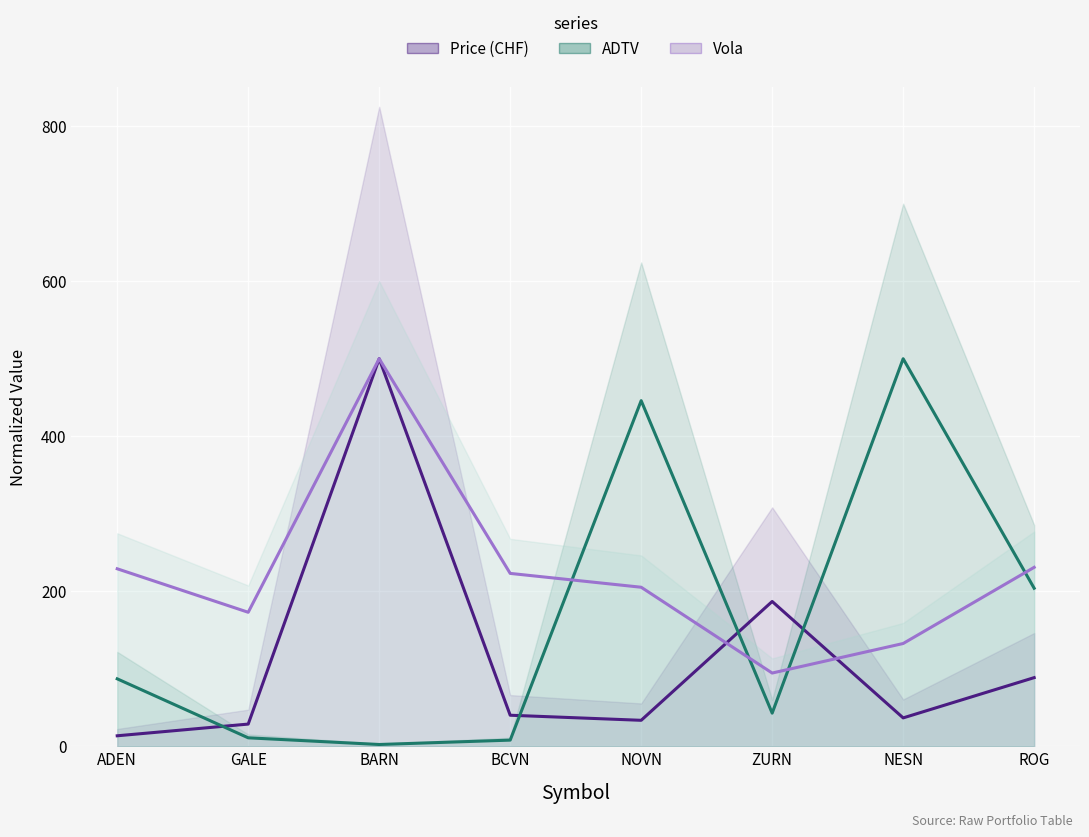

Does the chart display data point markers on the line(s)?

No